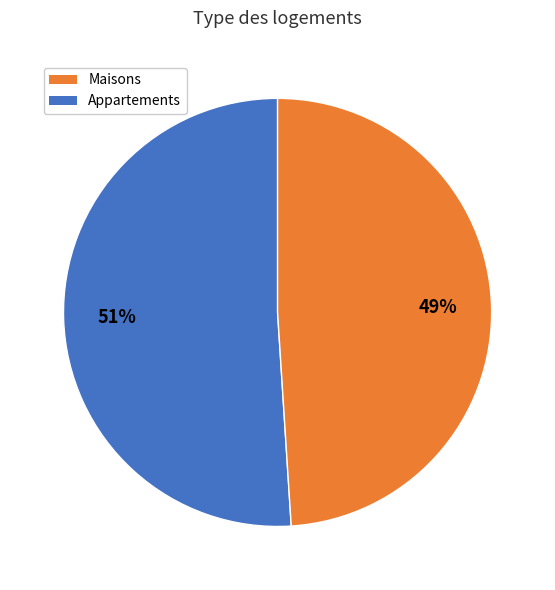

To the nearest percent, what is the difference between the largest and smallest slice percentages?

2%